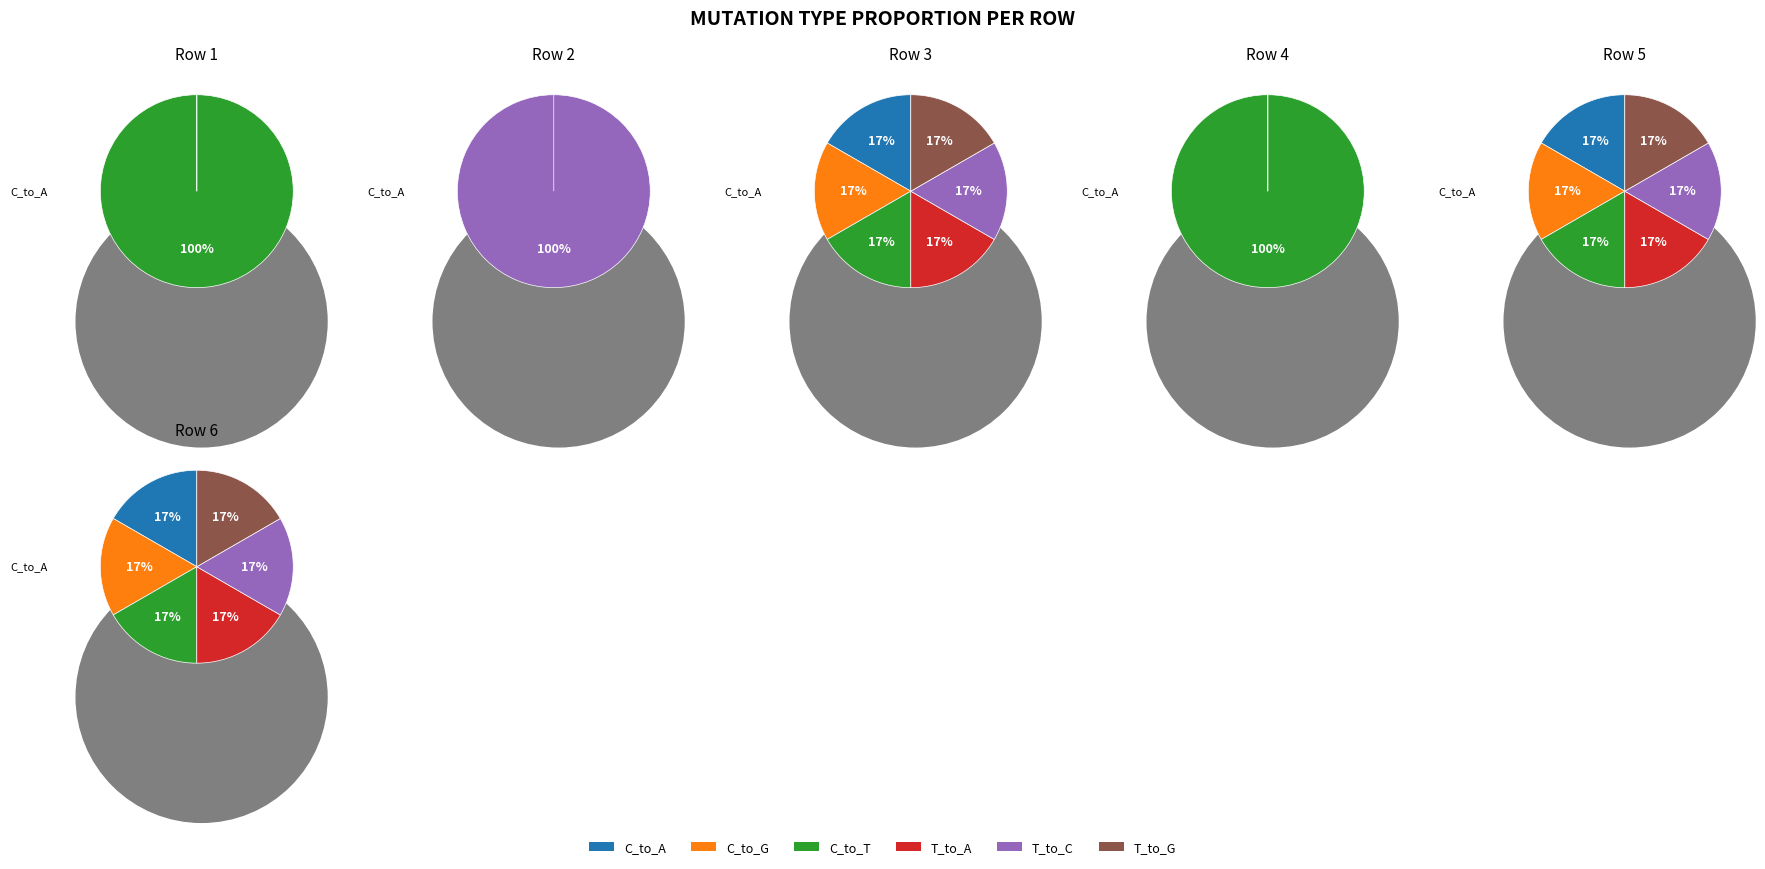

How many slices are in this pie chart?

6